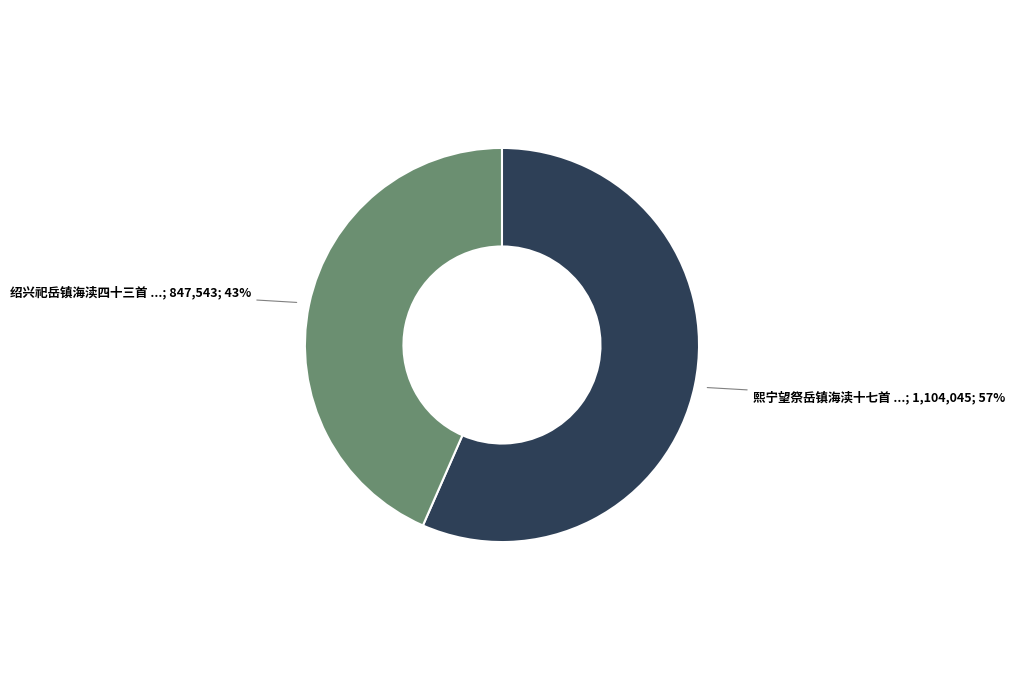

To the nearest percent, what is the average slice percentage?

50%